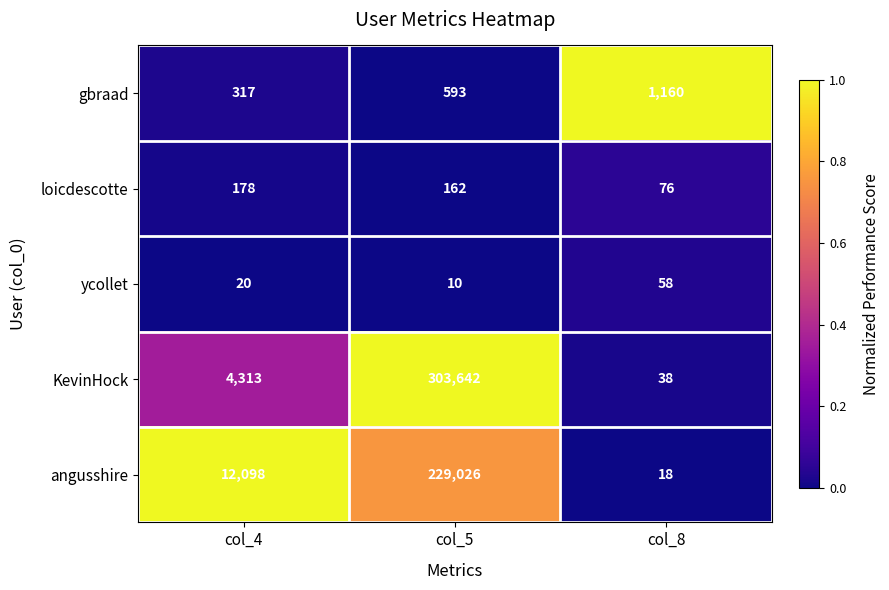

What is the maximum value shown in the chart?

303642